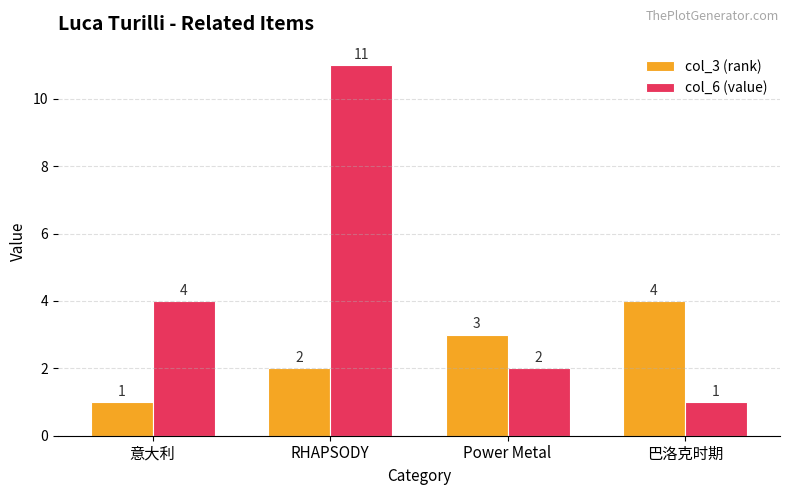

The col_6 (value) series shows 1 at 巴洛克时期. True or false?

True